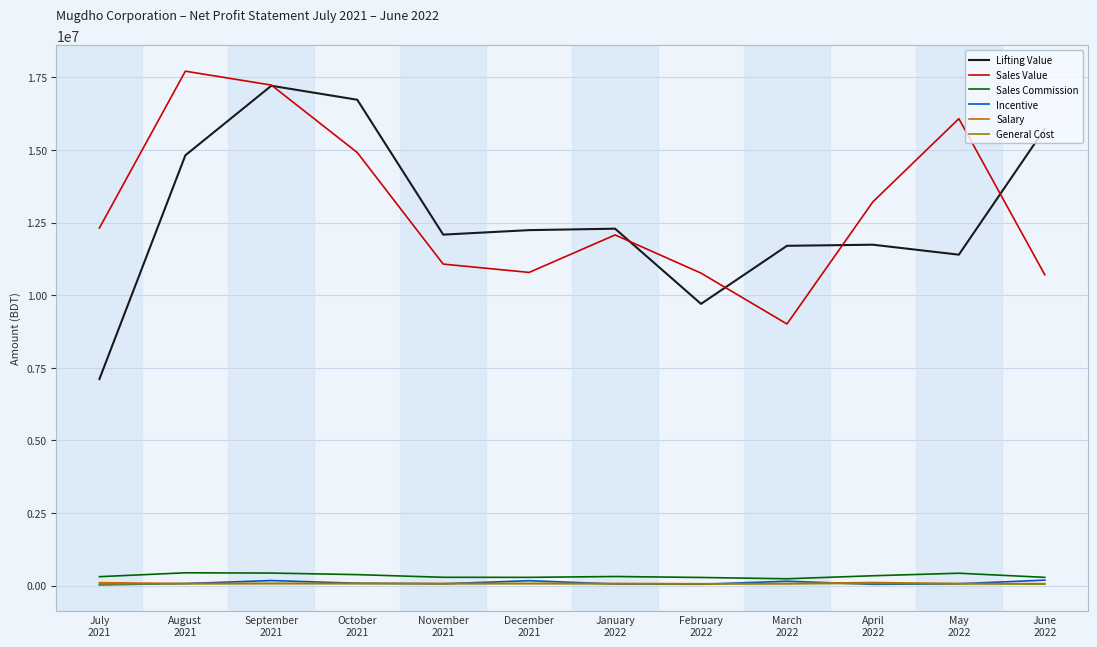

What is the maximum value shown in the chart?

17715480.0